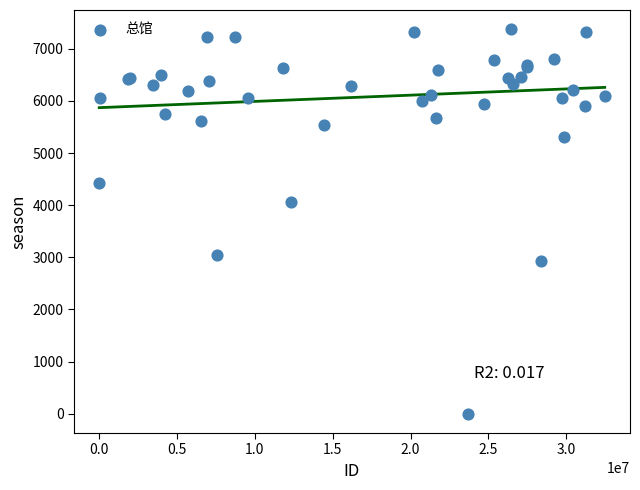

What Y value in the scatter plot is closest to 3687?

4056